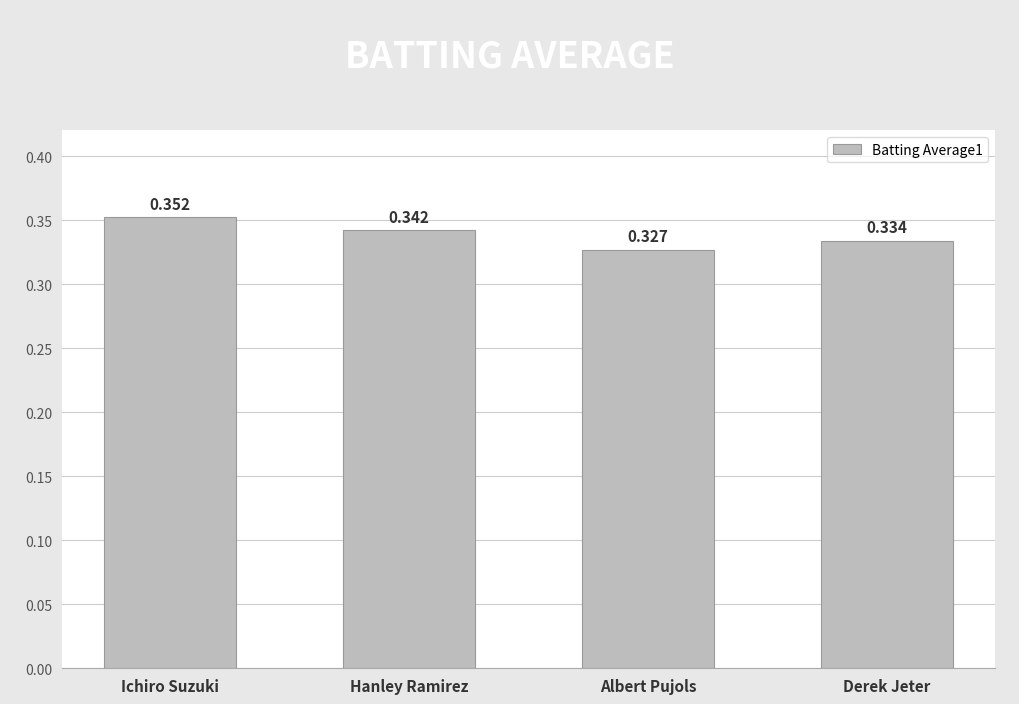

At which category does the chart reach its peak across all series?

Ichiro Suzuki